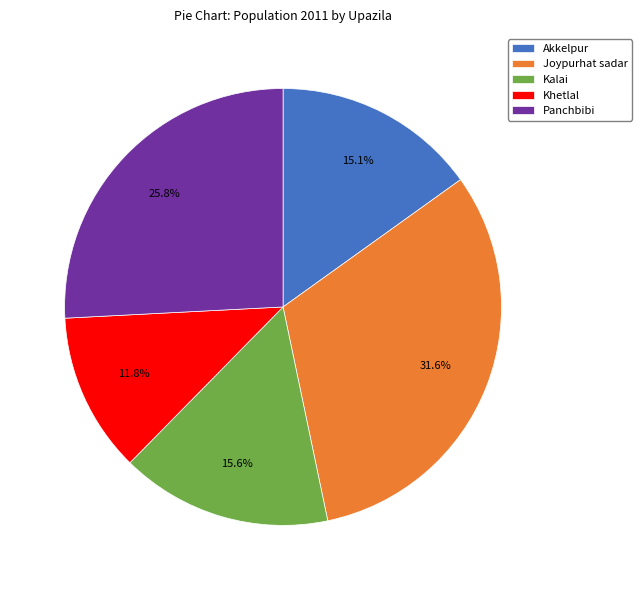

Which has a higher value, Khetlal or Kalai?

Kalai